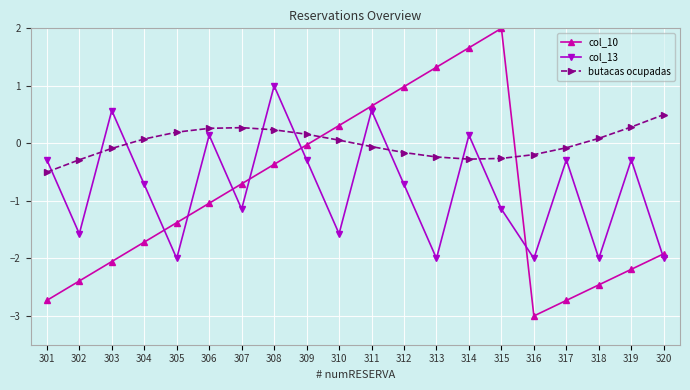

At which category is the sum across all series the highest?

314